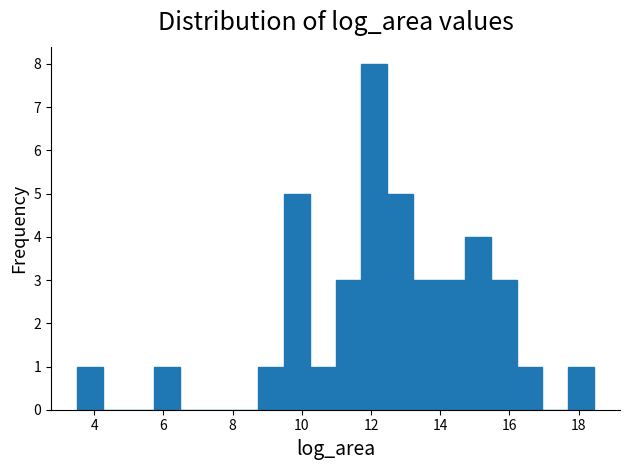

Read against the x-axis, roughly where is the centre of the tallest bar?

12.0